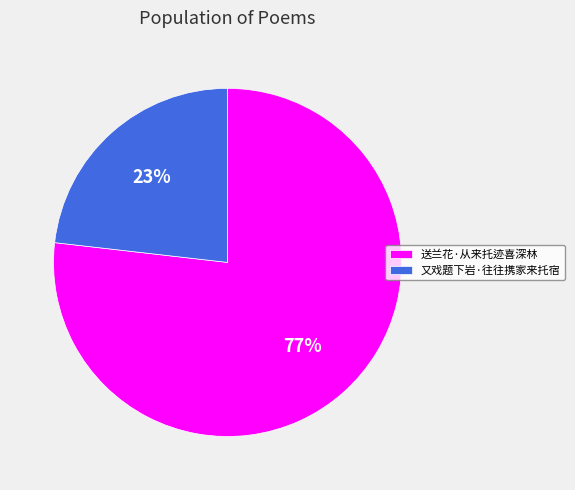

True or false: 又戏题下岩·往往携家来托宿 accounts for 23% of the total.

True